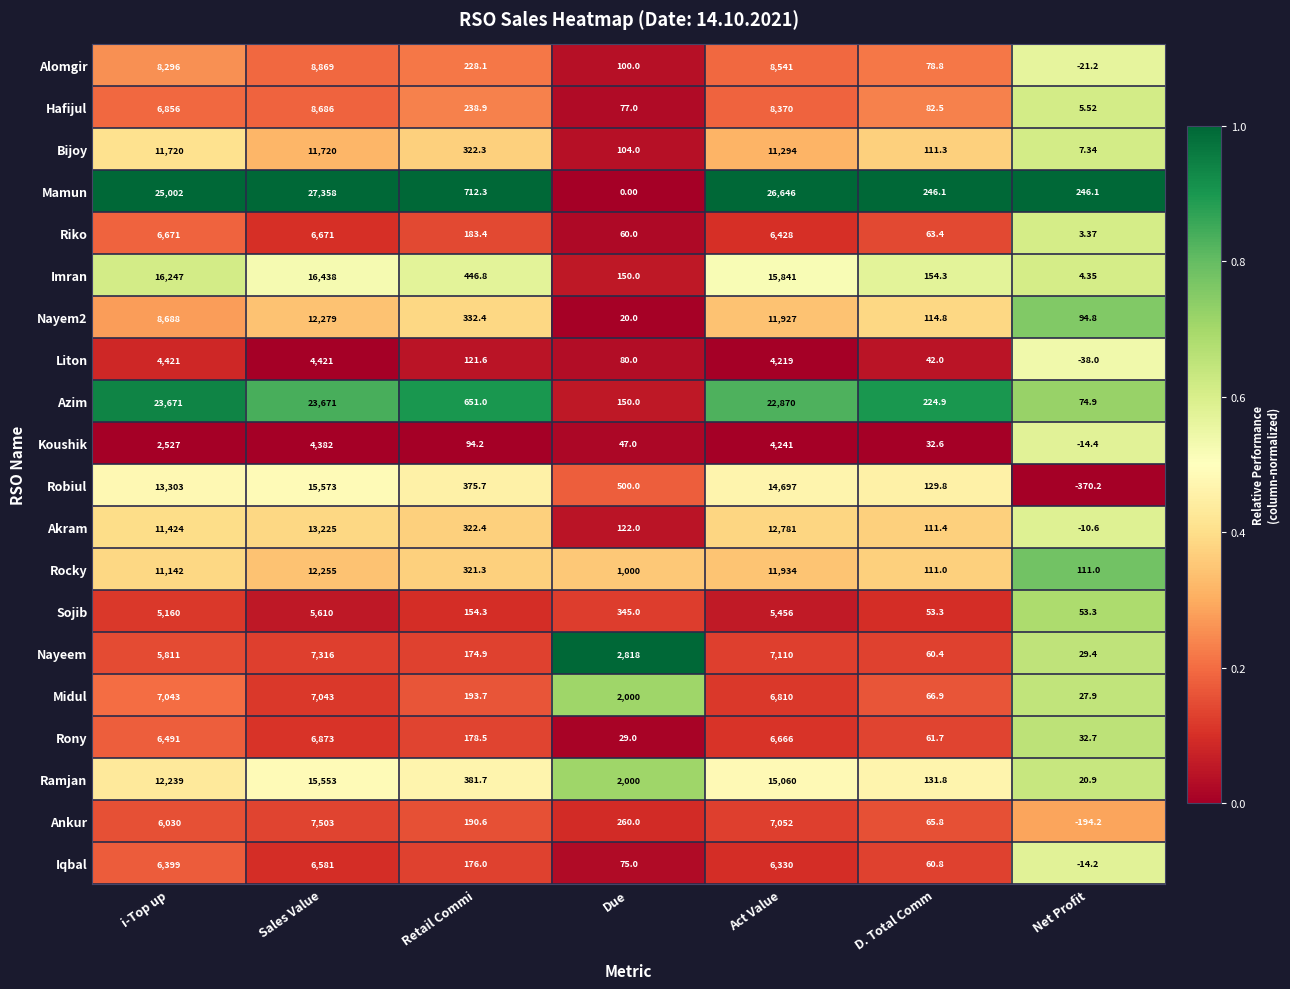

Which series has the largest range (max minus min)?

Mamun